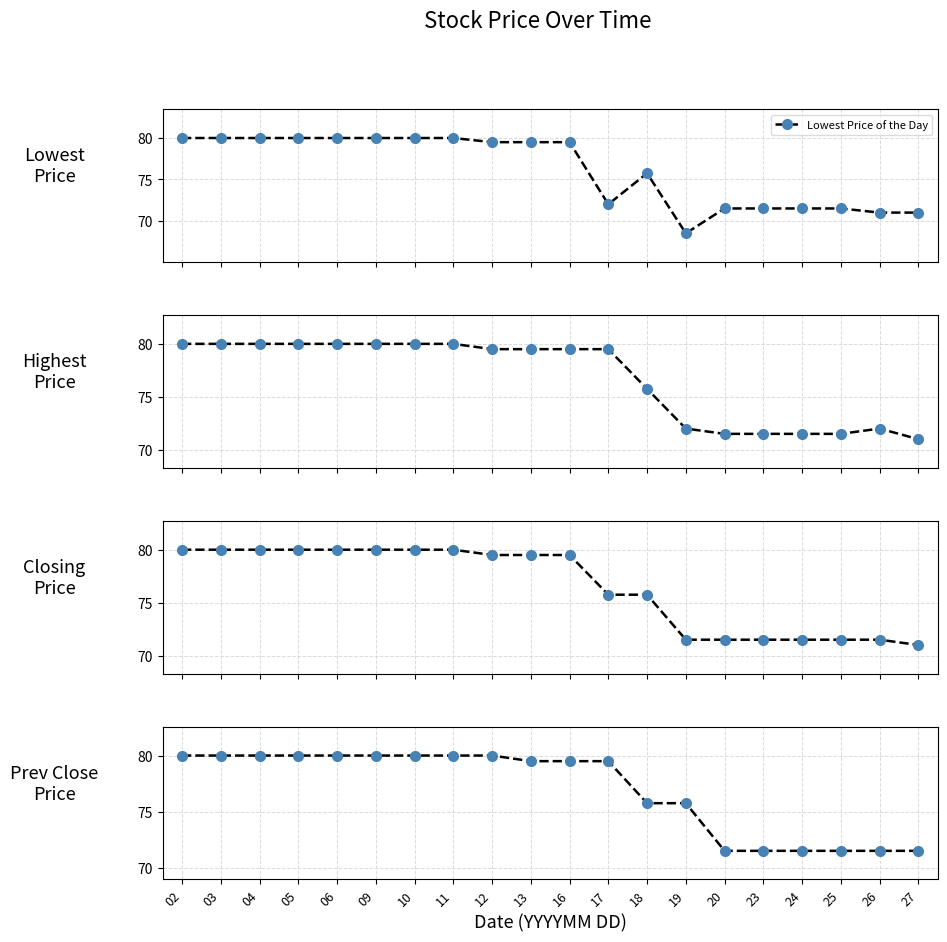

What is the minimum value for Closing Price?

71.0